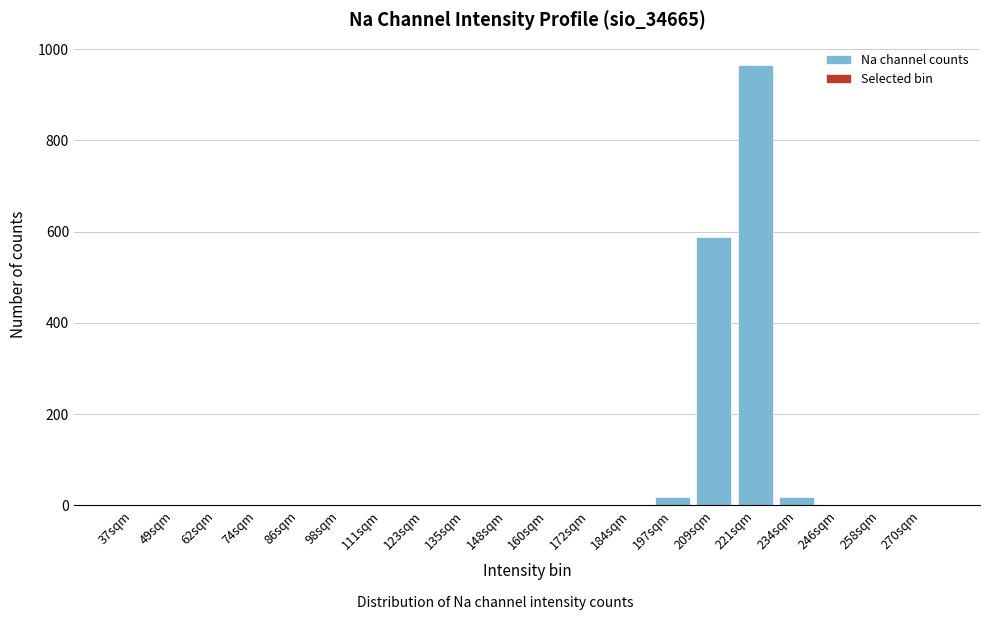

Reading left to right, extract all data points from this chart.

37sqm=0	49sqm=0	62sqm=0	74sqm=0	86sqm=0	98sqm=0	111sqm=0	123sqm=0	135sqm=0	148sqm=0	160sqm=0	172sqm=0	184sqm=0	197sqm=19	209sqm=589	221sqm=966	234sqm=19	246sqm=0	258sqm=0	270sqm=0